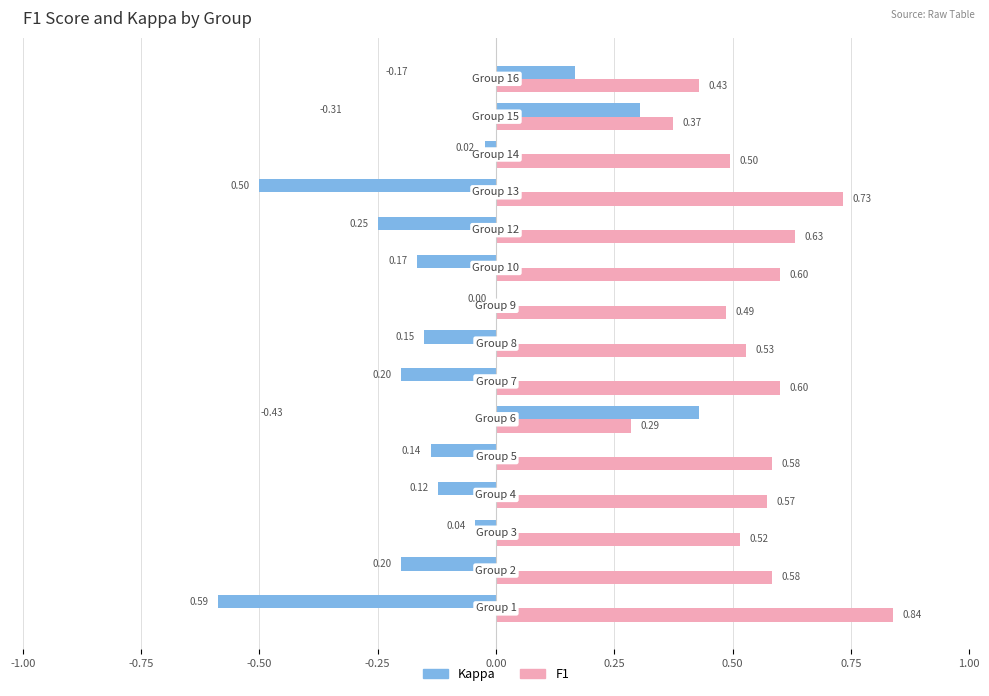

How many series are shown in this chart?

2